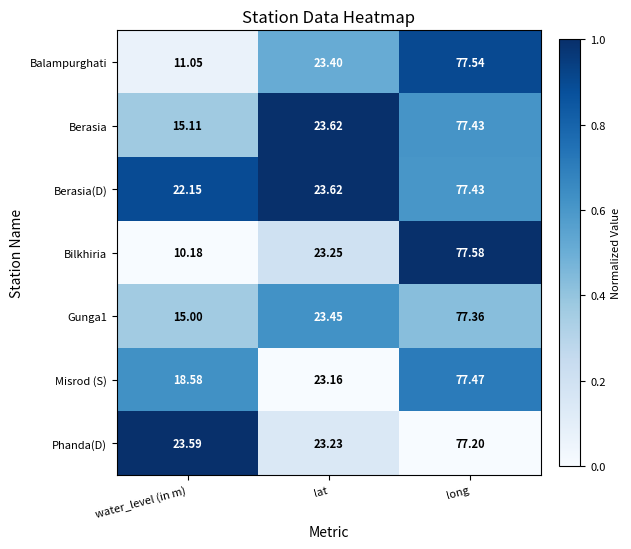

Where is Berasia(D) nearest to the value 49?

lat